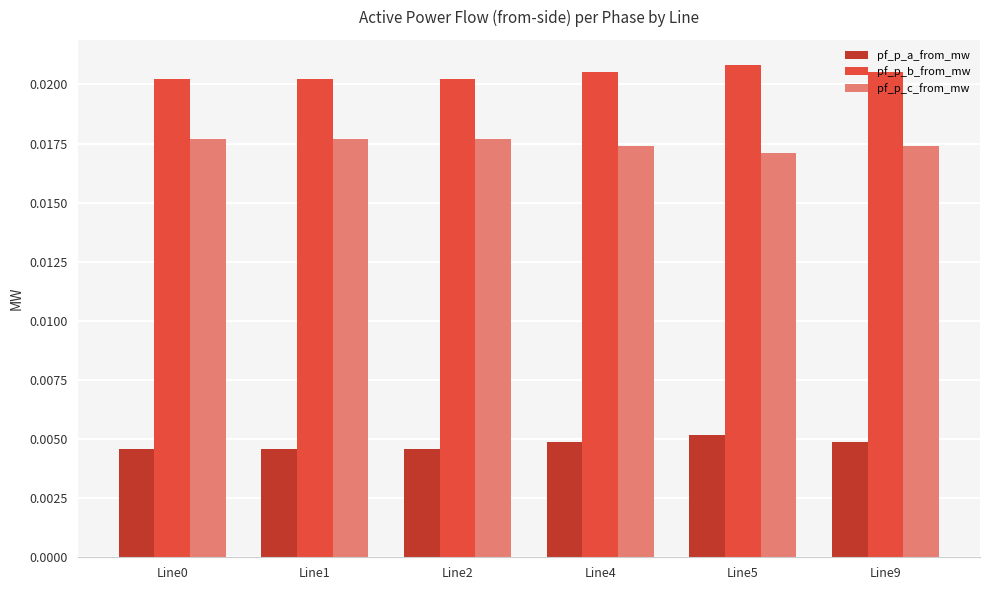

Rank the series at Line9 from highest to lowest value.

pf_p_b_from_mw, pf_p_c_from_mw, pf_p_a_from_mw